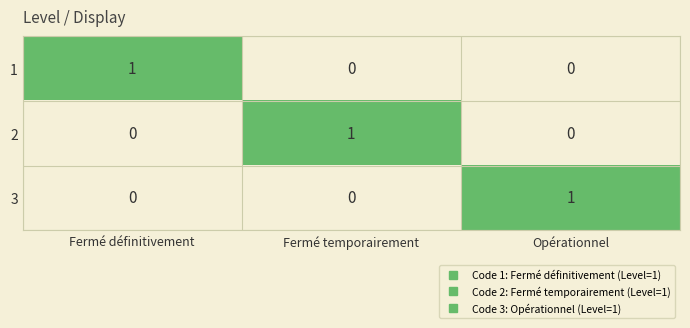

At which label is 2 closest to 0?

Fermé définitivement